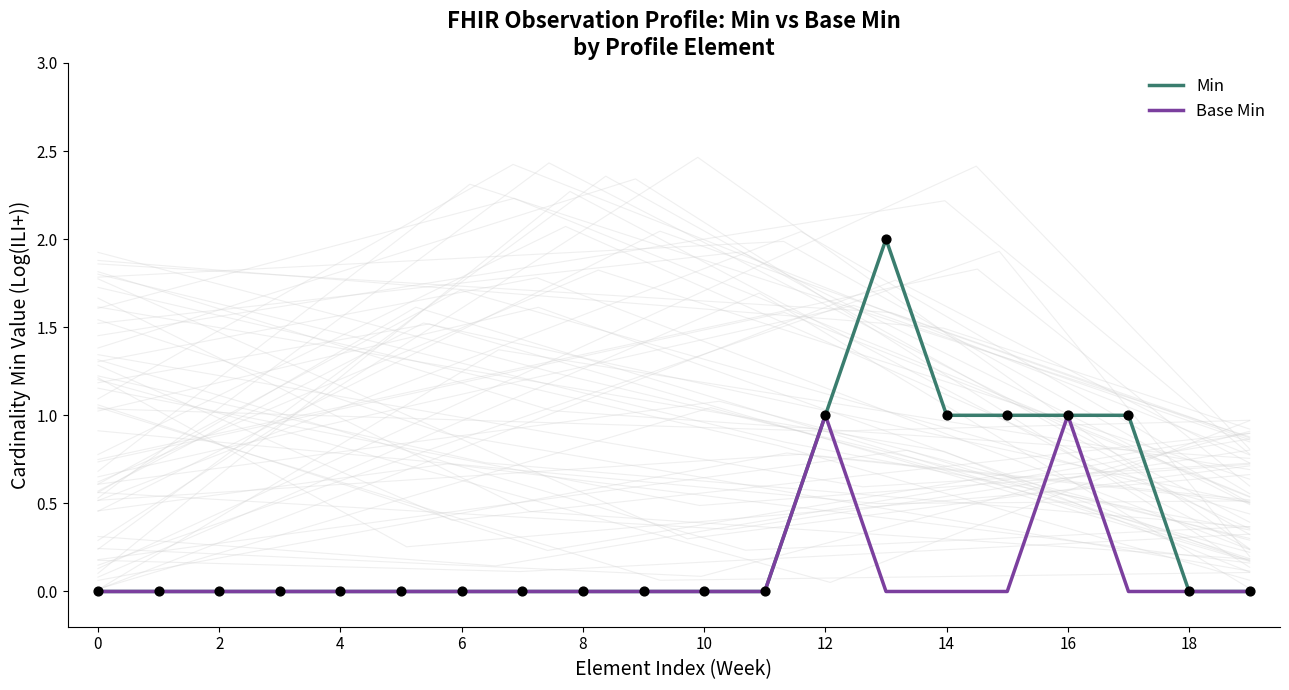

At how many categories does at least one series exceed 0?

6